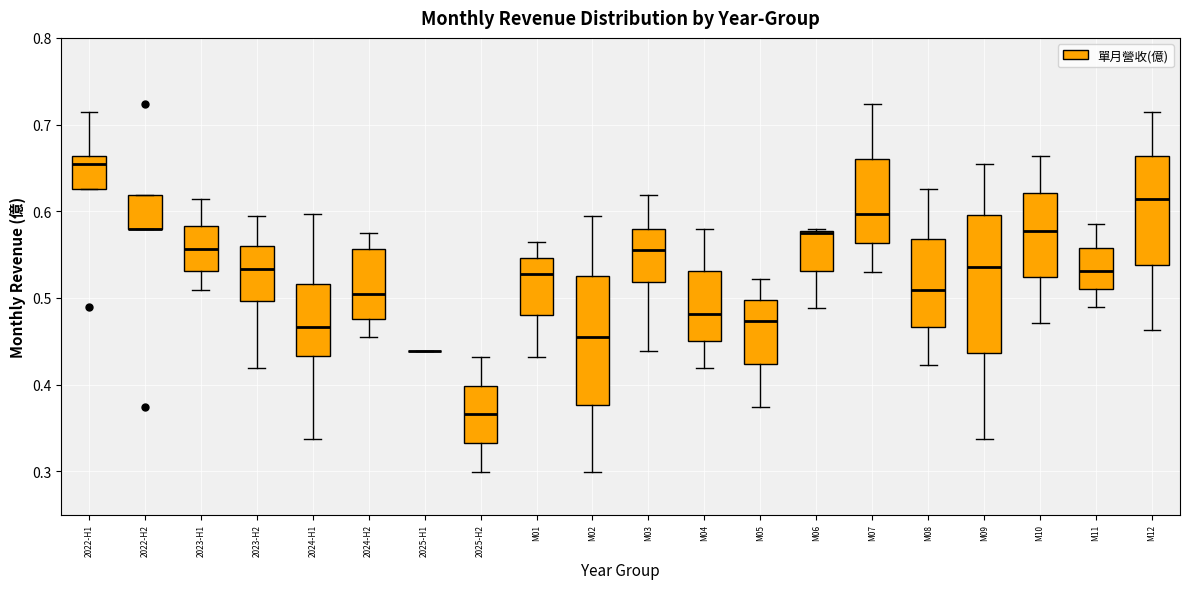

Reading left to right, read every box against the y-axis: the position of its median line, the range the box covers, and the ends of its whiskers. The values are not printed on the chart, so give them approximately, as read against the axis.

2022-H1: median 0.66 (just below the box's upper edge), box 0.63 to 0.66, whiskers 0.63 to 0.71
2022-H2: median 0.58 (drawn on the box's lower edge), box 0.58 to 0.62, whiskers 0.58 to 0.62
2023-H1: median 0.56, box 0.53 to 0.58, whiskers 0.51 to 0.61
2023-H2: median 0.53, box 0.50 to 0.56, whiskers 0.42 to 0.60
2024-H1: median 0.47, box 0.43 to 0.52, whiskers 0.34 to 0.60
2024-H2: median 0.51, box 0.48 to 0.56, whiskers 0.46 to 0.58
2025-H1: box collapsed to a line at 0.44, whiskers 0.44 to 0.44
2025-H2: median 0.37, box 0.33 to 0.40, whiskers 0.30 to 0.43
M01: median 0.53, box 0.48 to 0.55, whiskers 0.43 to 0.57
M02: median 0.46, box 0.38 to 0.53, whiskers 0.30 to 0.60
M03: median 0.56, box 0.52 to 0.58, whiskers 0.44 to 0.62
M04: median 0.48, box 0.45 to 0.53, whiskers 0.42 to 0.58
M05: median 0.47, box 0.42 to 0.50, whiskers 0.37 to 0.52
M06: median 0.58, box 0.53 to 0.58, whiskers 0.49 to 0.58
M07: median 0.60, box 0.56 to 0.66, whiskers 0.53 to 0.72
M08: median 0.51, box 0.47 to 0.57, whiskers 0.42 to 0.63
M09: median 0.54, box 0.44 to 0.60, whiskers 0.34 to 0.66
M10: median 0.58, box 0.52 to 0.62, whiskers 0.47 to 0.66
M11: median 0.53, box 0.51 to 0.56, whiskers 0.49 to 0.59
M12: median 0.61, box 0.54 to 0.66, whiskers 0.46 to 0.71